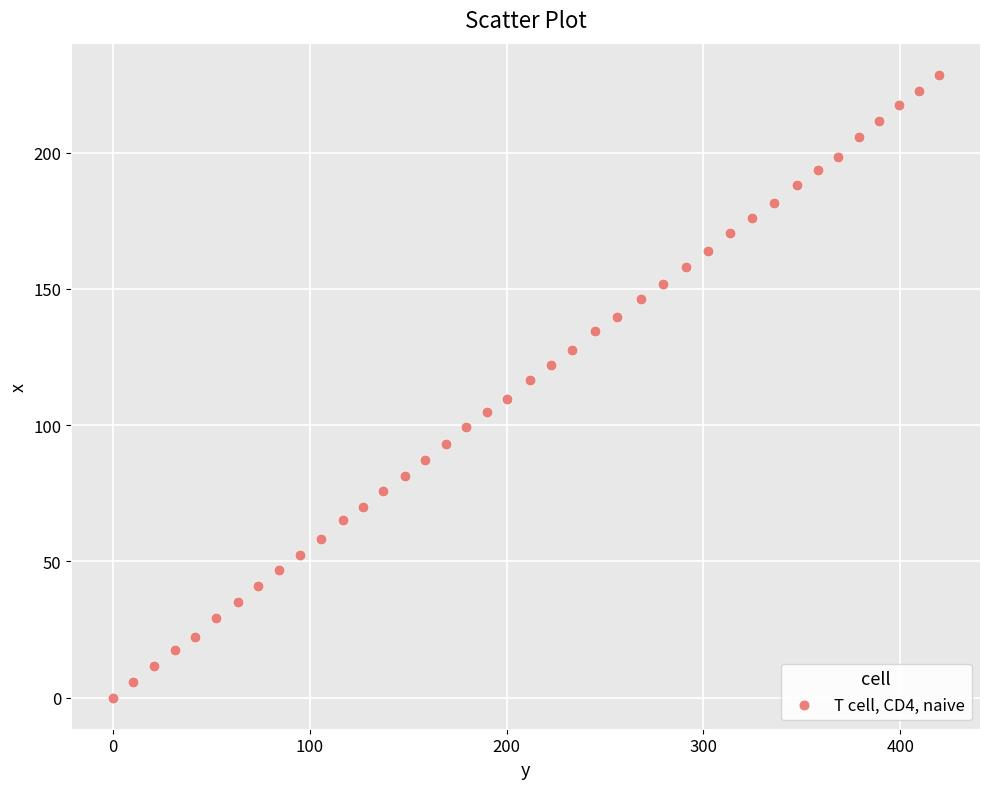

What is the range of X values (max minus min)?

419.5